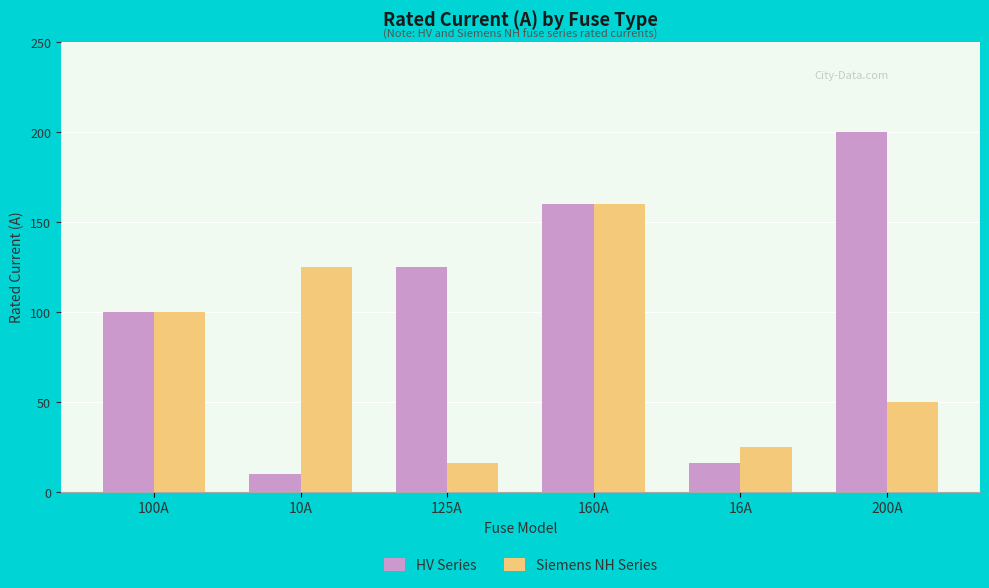

At which label is Siemens NH Series closest to 88?

100A